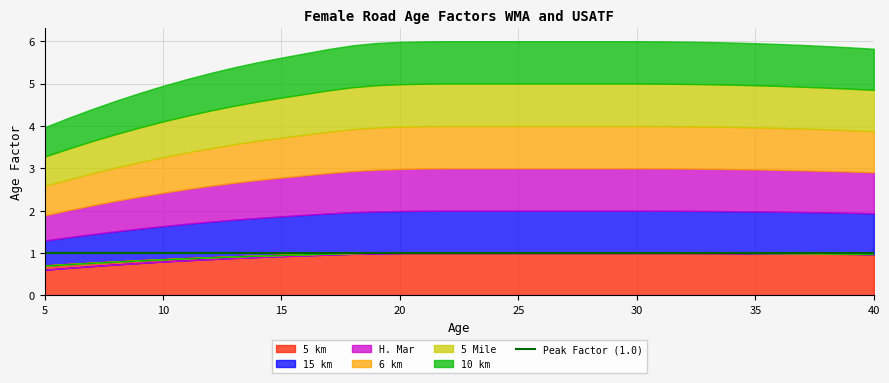

True or false: 5 km has a value of 1.4 at 25.

False